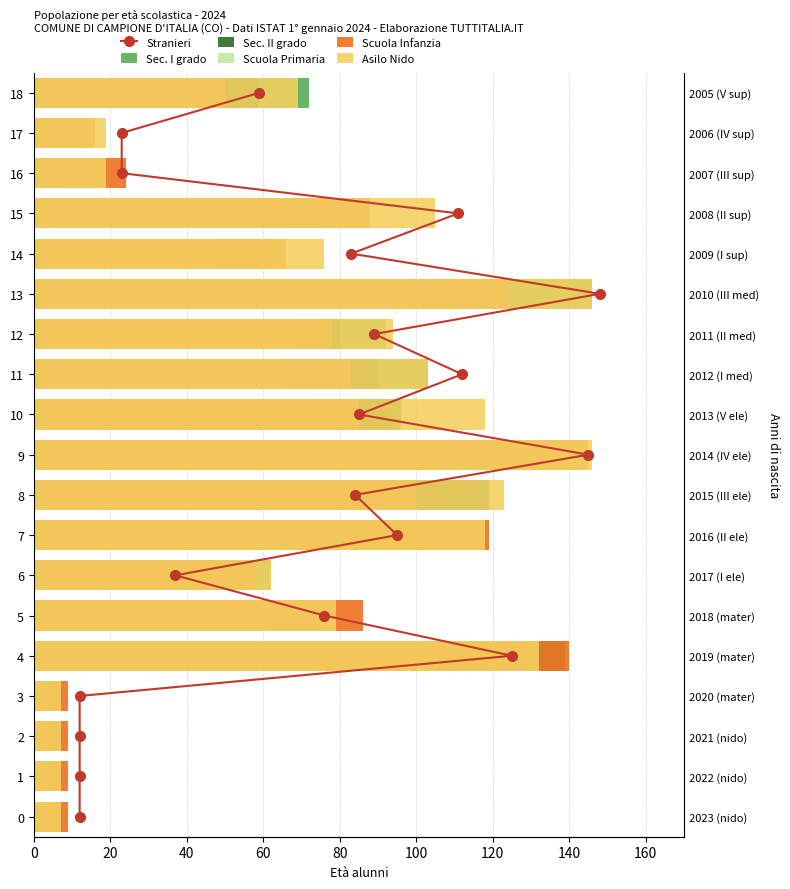

How many bars are there in total?

114